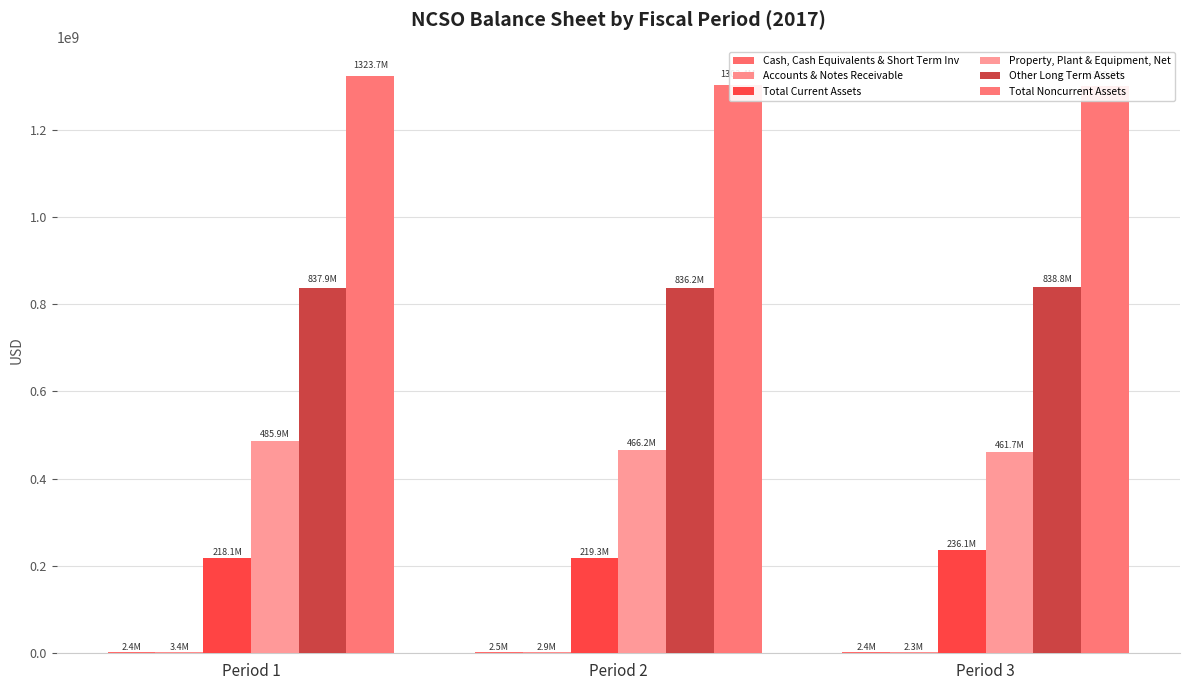

Which series has the widest spread of values?

Property, Plant & Equipment, Net